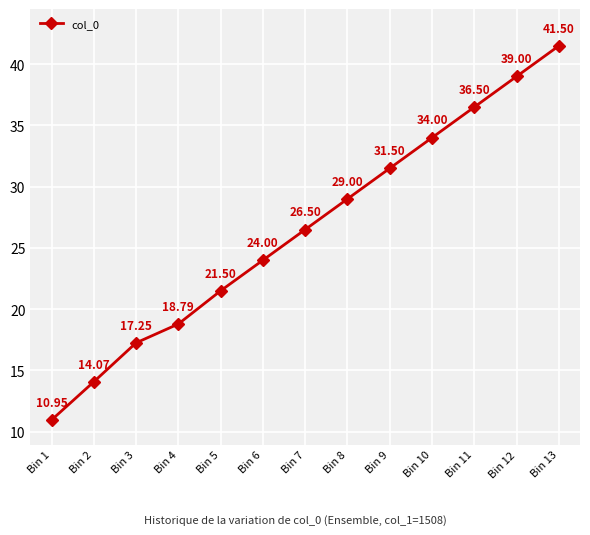

What is the value of the 13th point from the left?

41.5